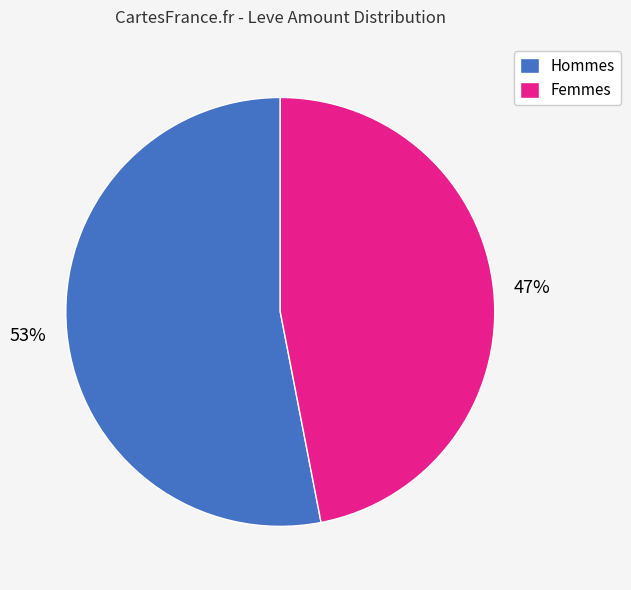

Approximately how many times larger is the value at Hommes compared to Femmes?

1.1